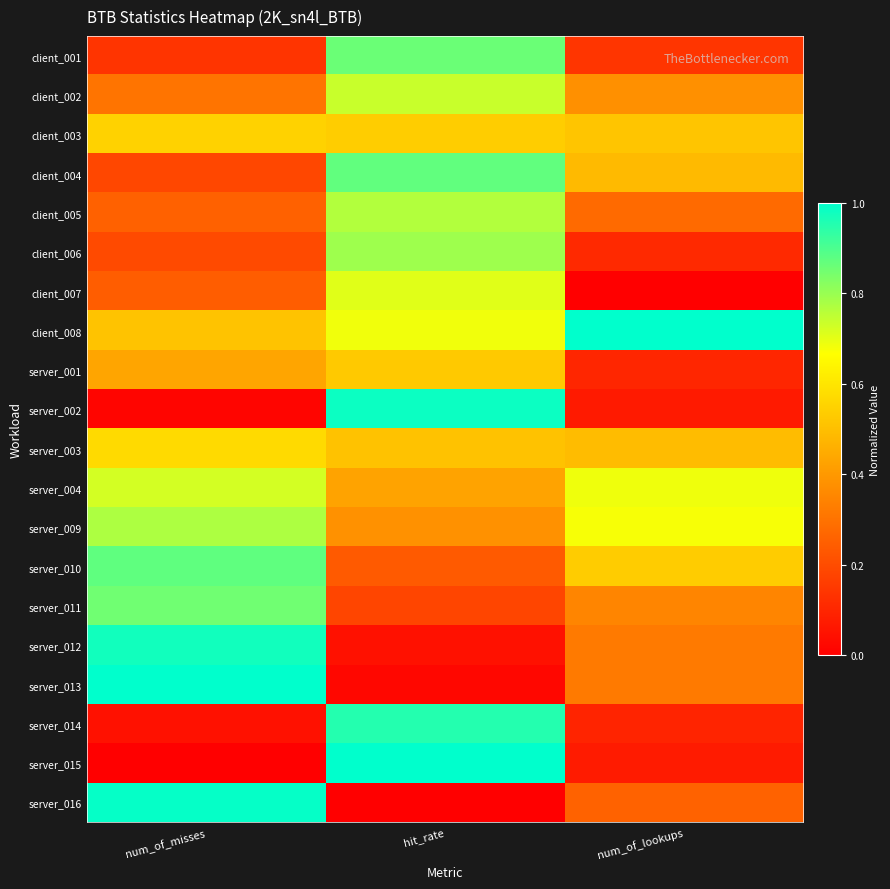

Reading left to right, extract all data points from this chart.

client_001: num_of_misses=0.1	hit_rate=0.9	num_of_lookups=0.1
client_002: num_of_misses=0.3	hit_rate=0.7	num_of_lookups=0.4
client_003: num_of_misses=0.5	hit_rate=0.5	num_of_lookups=0.5
client_004: num_of_misses=0.2	hit_rate=0.9	num_of_lookups=0.5
client_005: num_of_misses=0.3	hit_rate=0.8	num_of_lookups=0.3
client_006: num_of_misses=0.2	hit_rate=0.8	num_of_lookups=0.1
client_007: num_of_misses=0.2	hit_rate=0.7	num_of_lookups=0.0
client_008: num_of_misses=0.5	hit_rate=0.7	num_of_lookups=1.0
server_001: num_of_misses=0.4	hit_rate=0.5	num_of_lookups=0.1
server_002: num_of_misses=0.0	hit_rate=1.0	num_of_lookups=0.1
server_003: num_of_misses=0.6	hit_rate=0.5	num_of_lookups=0.5
server_004: num_of_misses=0.7	hit_rate=0.4	num_of_lookups=0.7
server_009: num_of_misses=0.8	hit_rate=0.4	num_of_lookups=0.7
server_010: num_of_misses=0.9	hit_rate=0.2	num_of_lookups=0.5
server_011: num_of_misses=0.9	hit_rate=0.2	num_of_lookups=0.3
server_012: num_of_misses=1.0	hit_rate=0.0	num_of_lookups=0.3
server_013: num_of_misses=1.0	hit_rate=0.0	num_of_lookups=0.3
server_014: num_of_misses=0.0	hit_rate=1.0	num_of_lookups=0.1
server_015: num_of_misses=0.0	hit_rate=1.0	num_of_lookups=0.1
server_016: num_of_misses=1.0	hit_rate=0.0	num_of_lookups=0.3